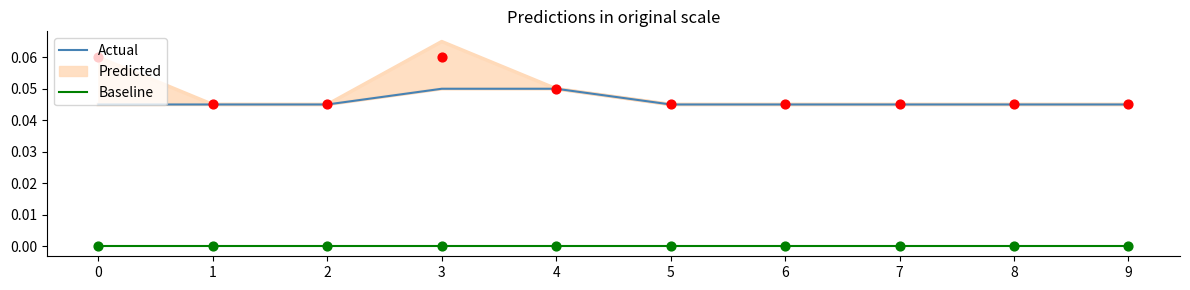

Which series has the widest spread of Y values?

Actual